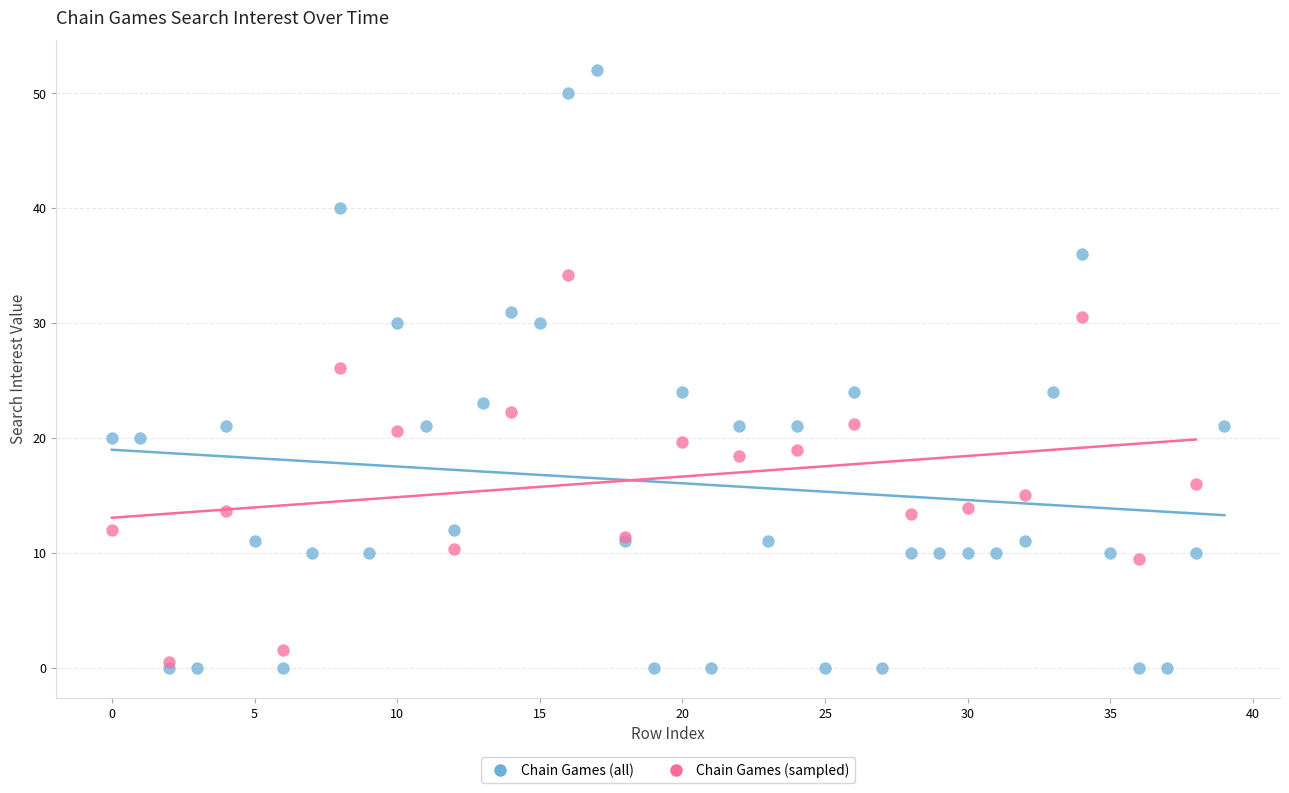

Which series has the widest spread of Y values?

Chain Games (all)